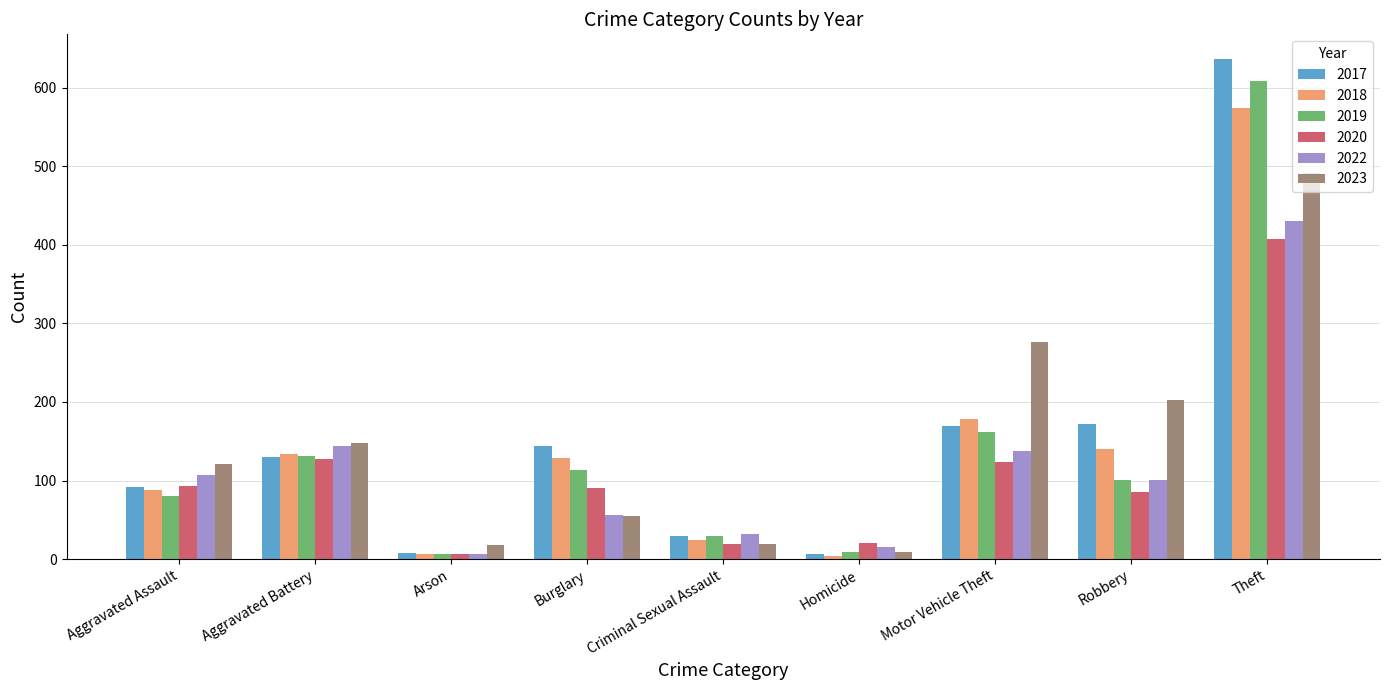

Are the bars grouped side by side (vs. stacked)?

Yes